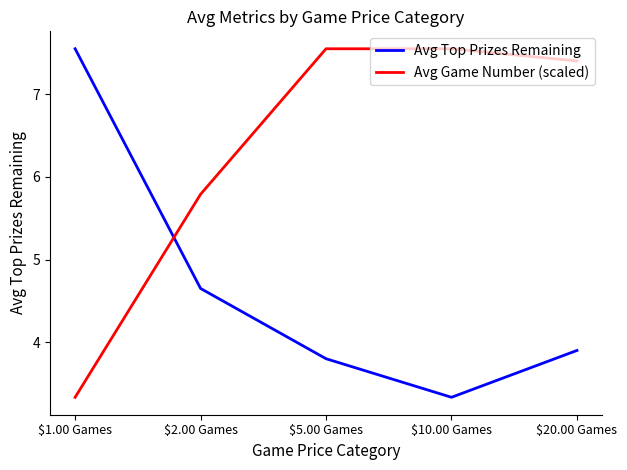

What are all the series names shown in the legend?

Avg Top Prizes Remaining, Avg Game Number (scaled)